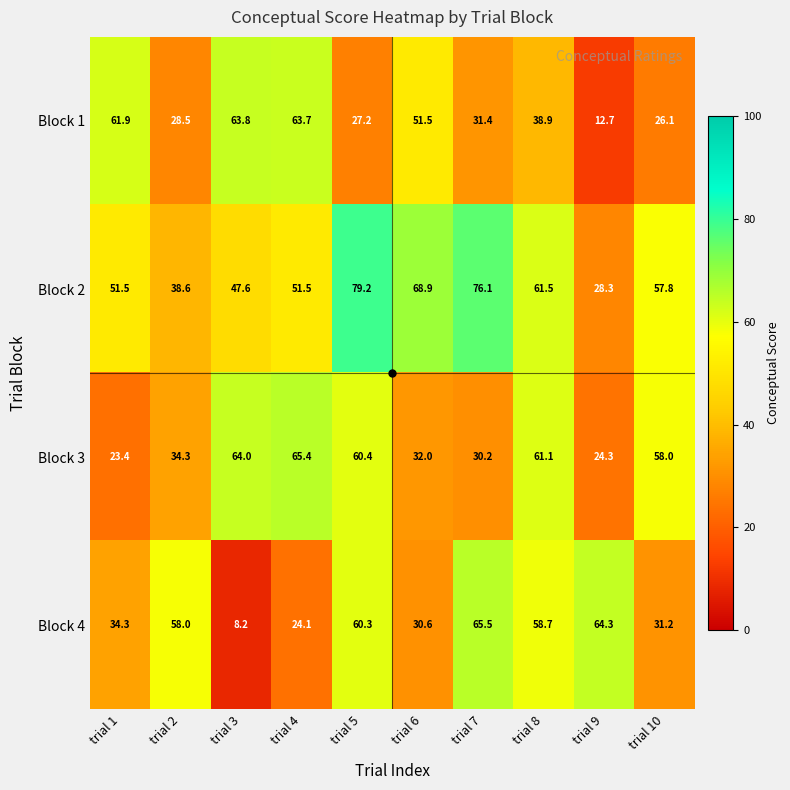

True or false: Block 1 has a value of 31.4 at trial 7.

True